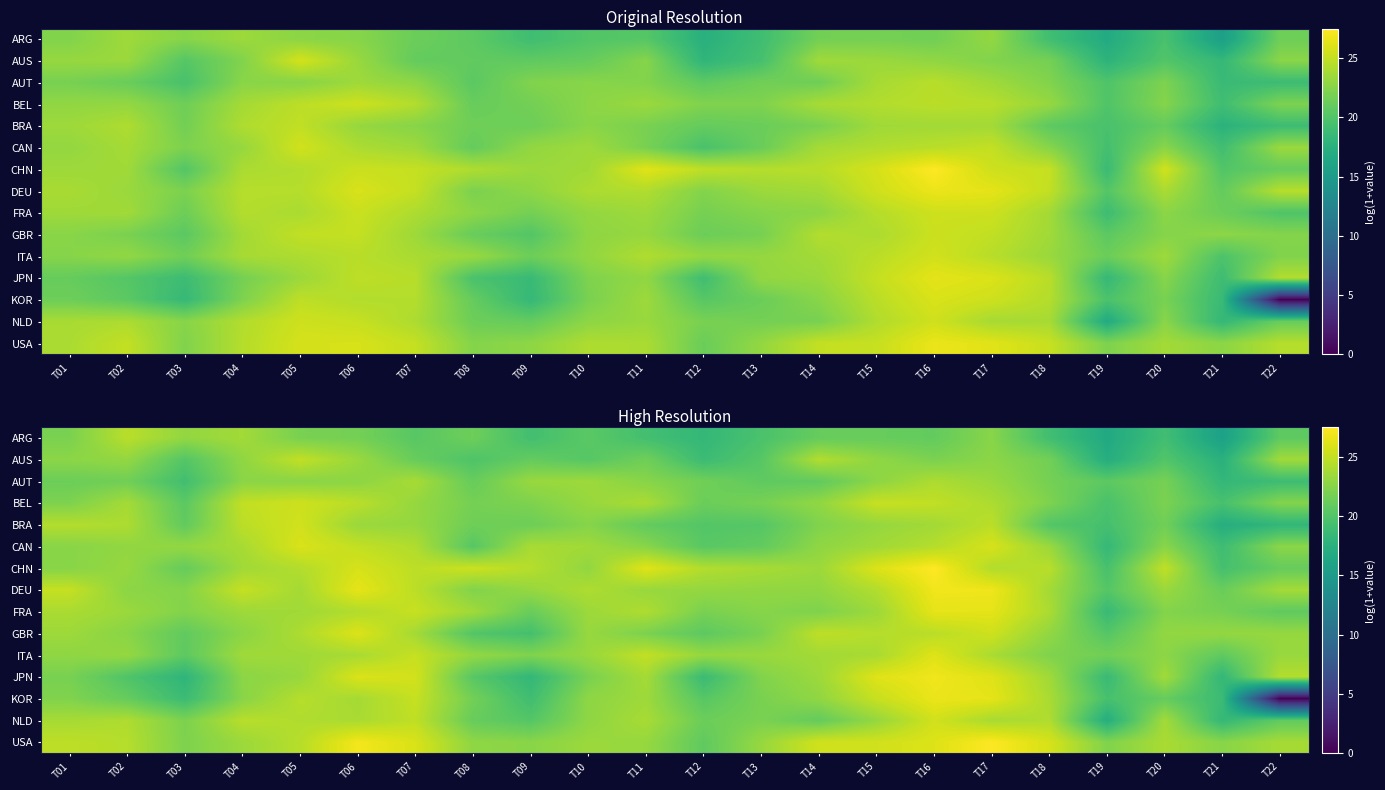

What is the difference between the JPN values at T18 and T09?

5.4